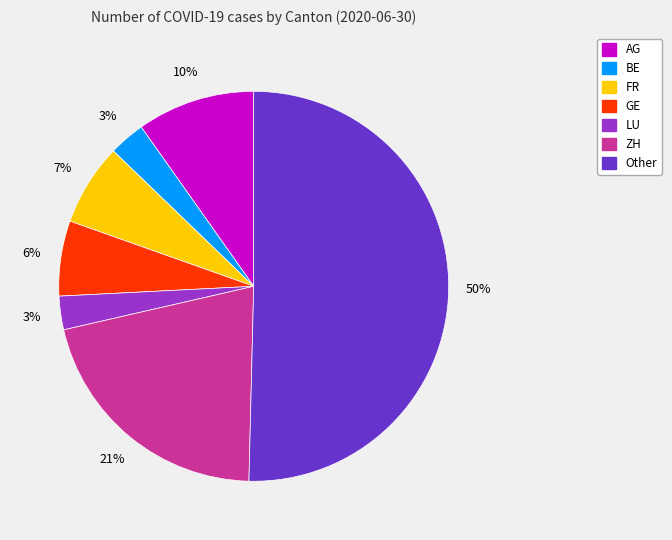

To the nearest percent, what is the average slice percentage?

14%